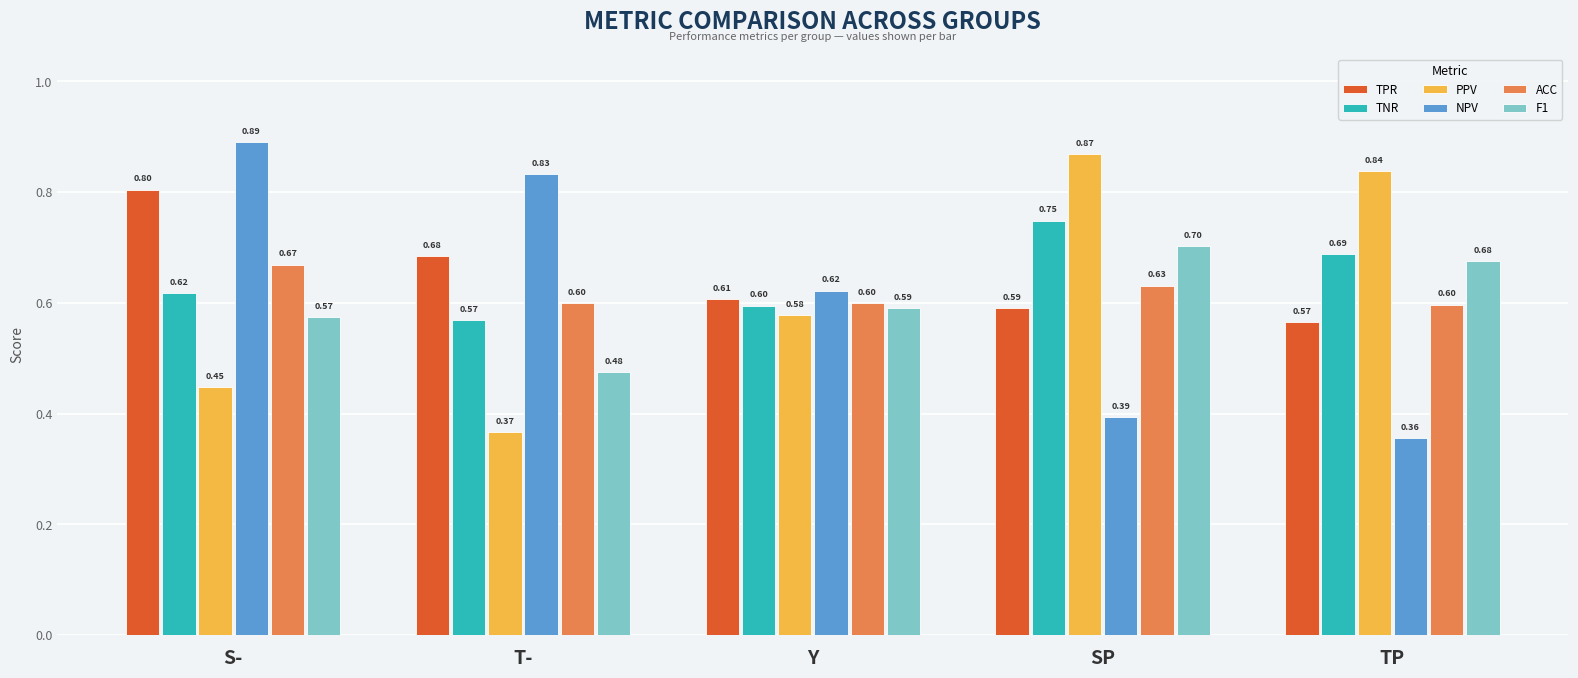

How many TPR values are between 0 and 1?

5